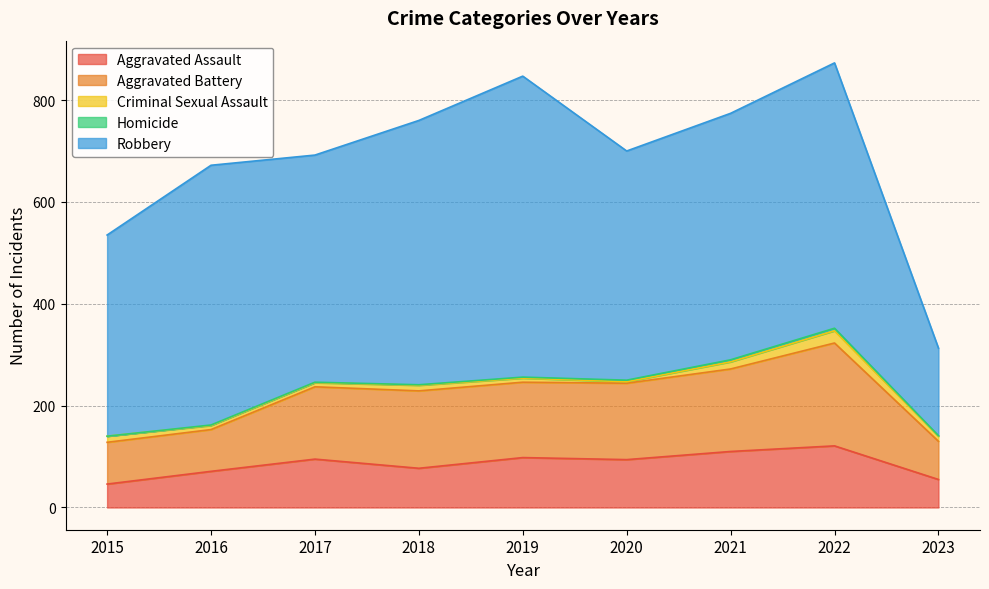

Where is the first local maximum for Homicide?

2022